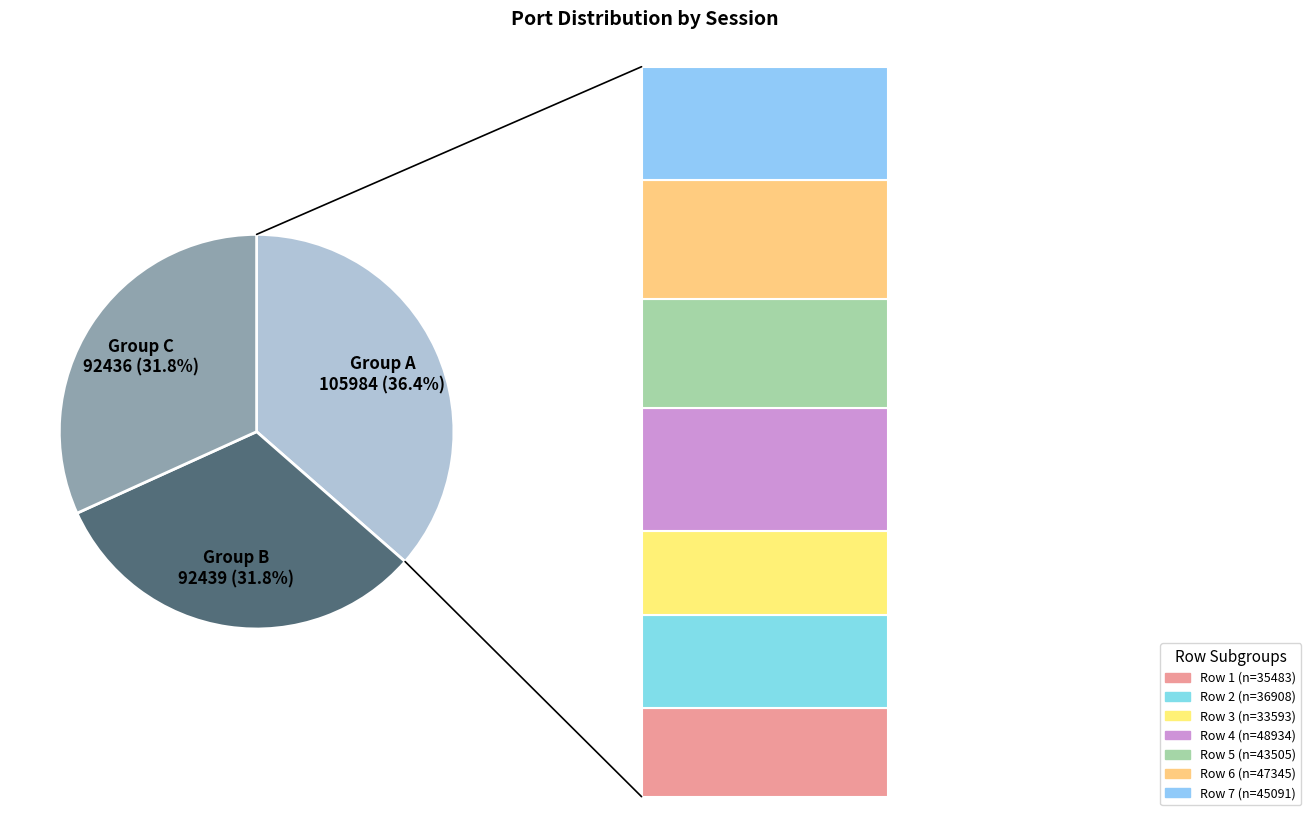

Which has a higher value, Row 7 (45091) or Row 5 (43505)?

Row 7 (45091)